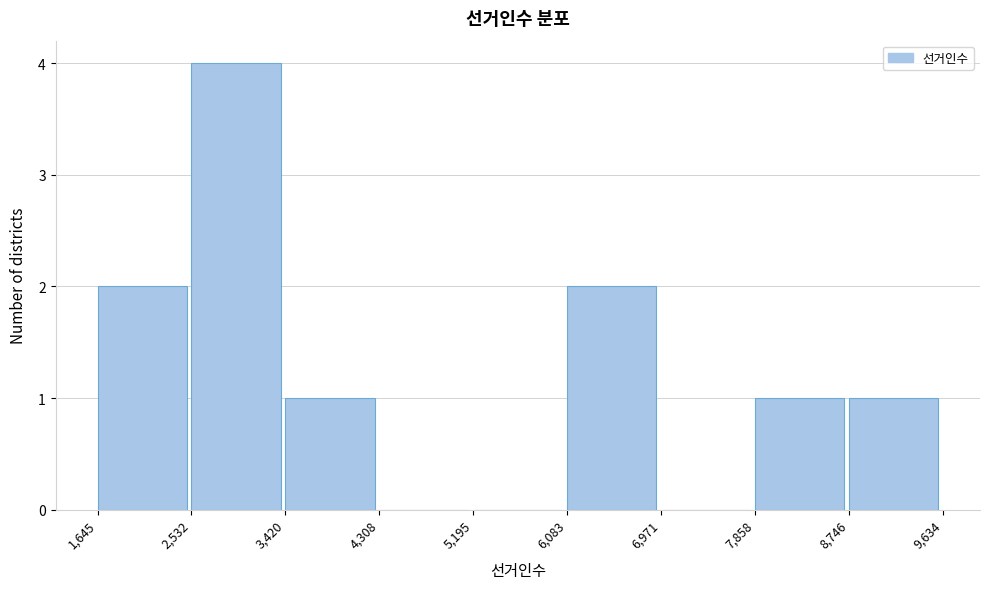

How tall is the bar that spans 2,532 to 3,420 on the x-axis? The values are not printed on the chart, so give them approximately, as read against the axis.

4